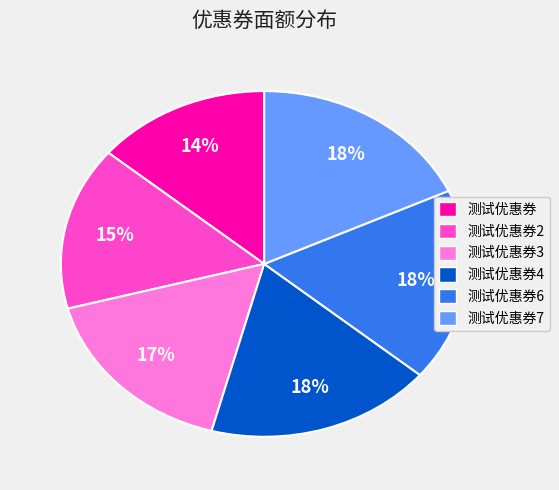

Is there any slice that represents more than half of the pie?

No